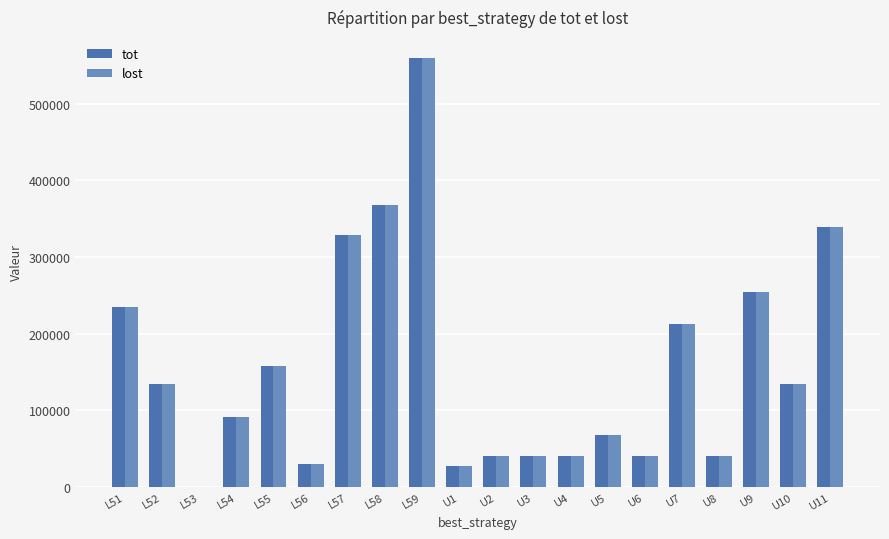

Where is lost nearest to the value 279575?

U9